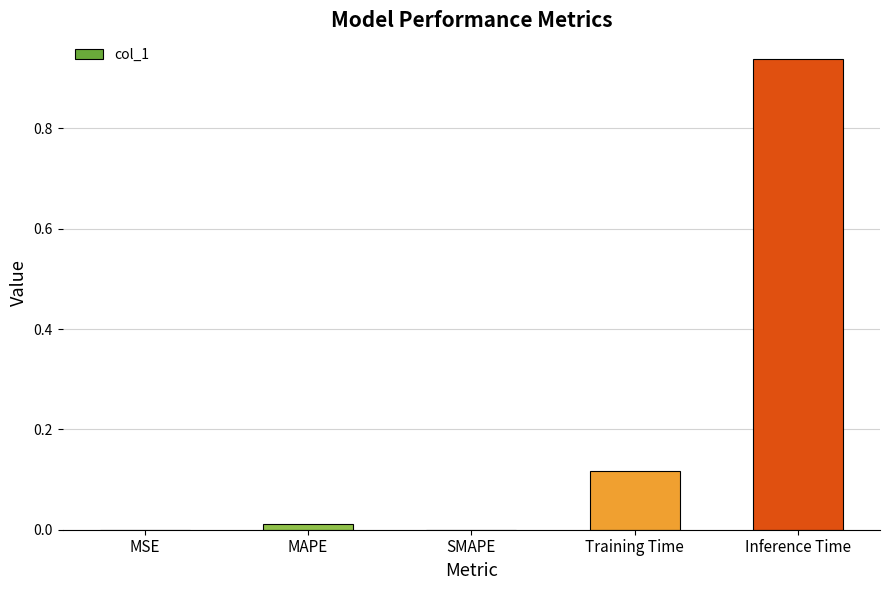

What is the change in value from Training Time to Inference Time?

+0.8